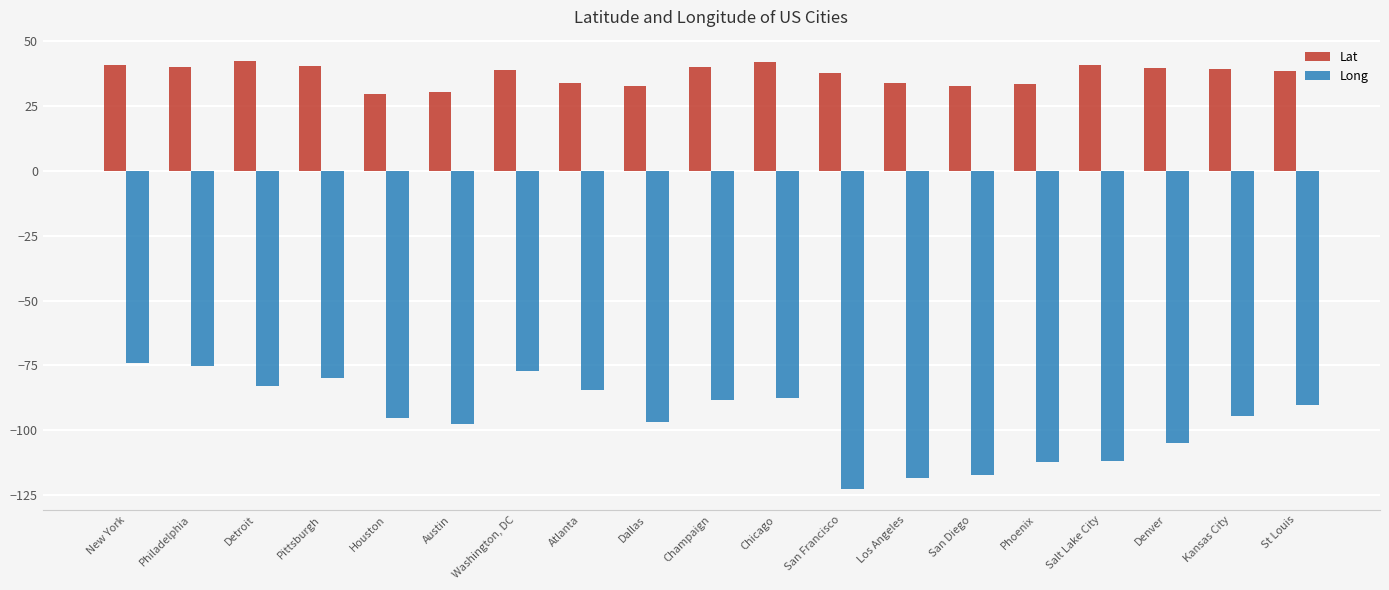

How many groups of bars are there?

19